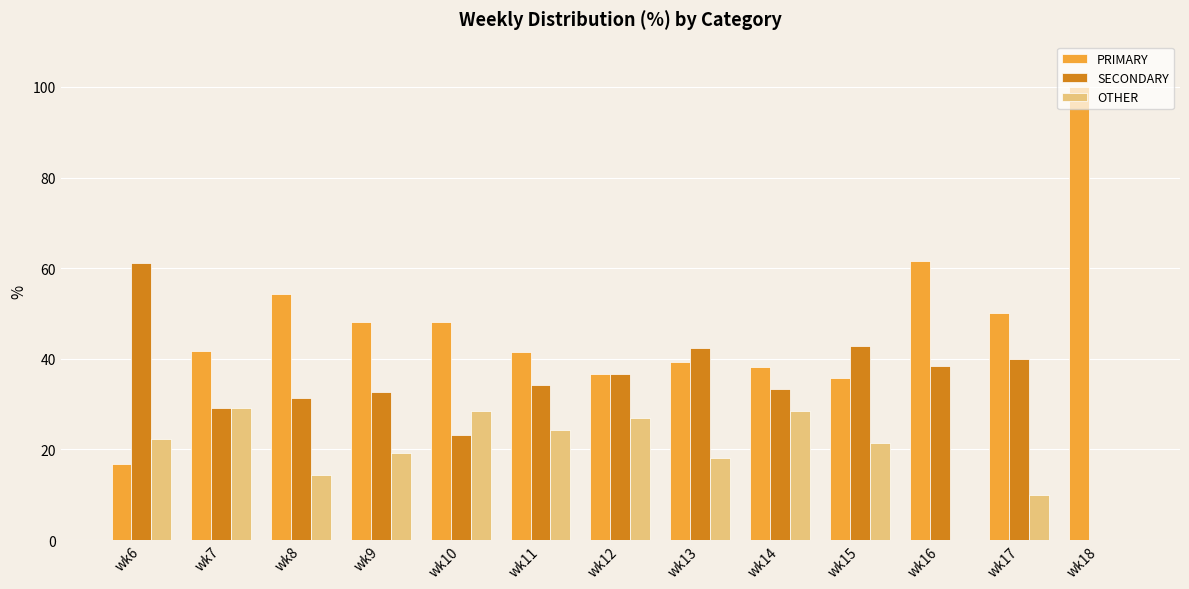

Is it true that SECONDARY equals 29.2 at wk7?

True